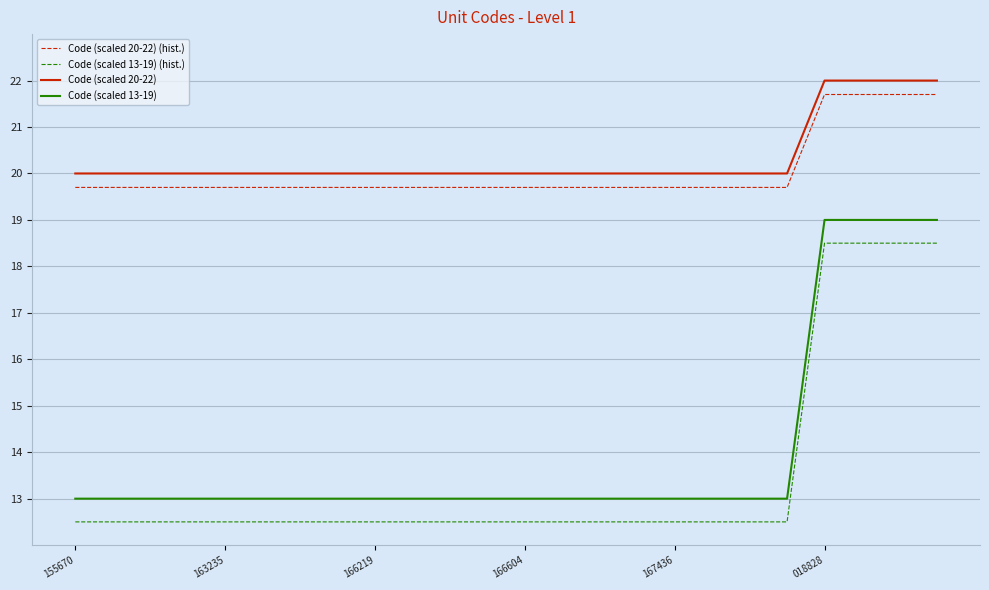

What is the minimum value shown in the chart?

12.5